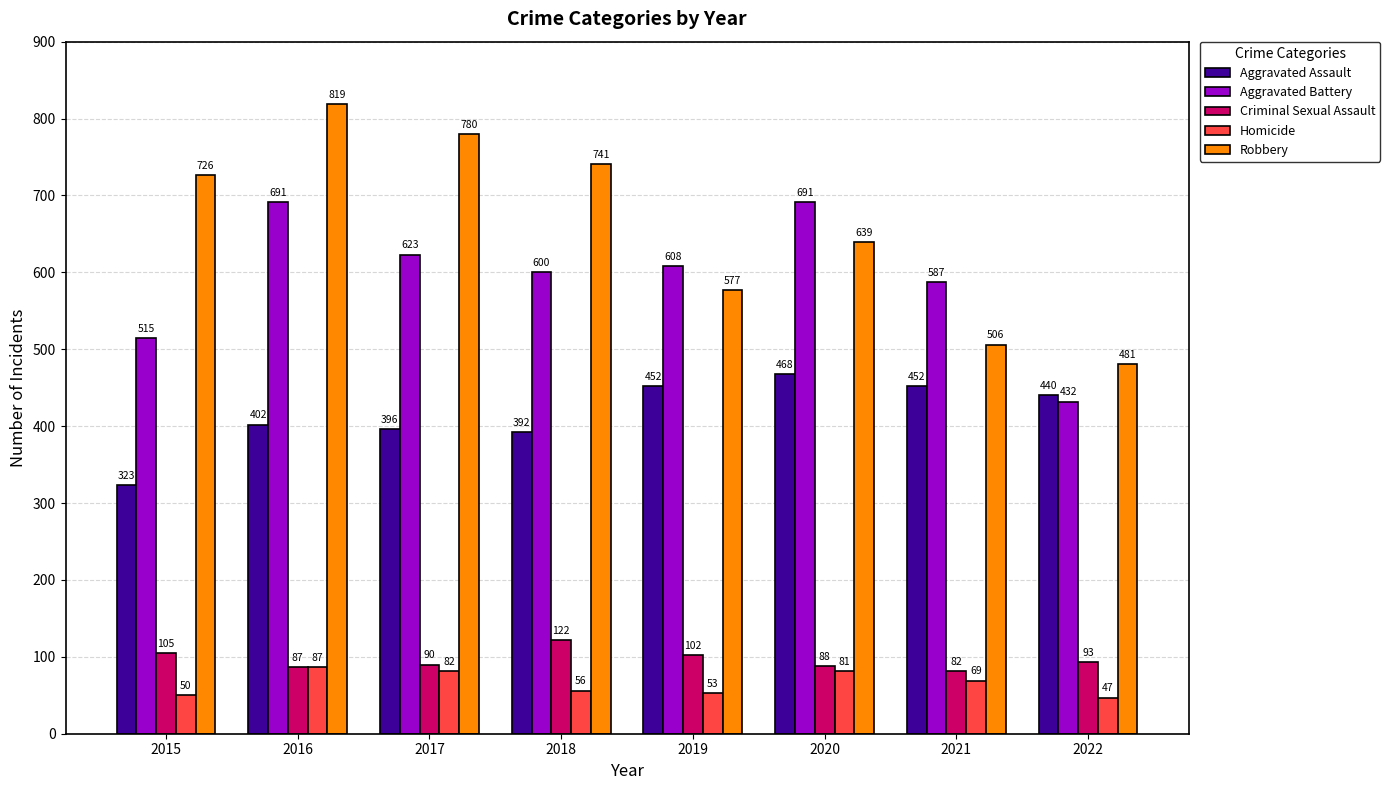

Which series has the widest spread of values?

Robbery